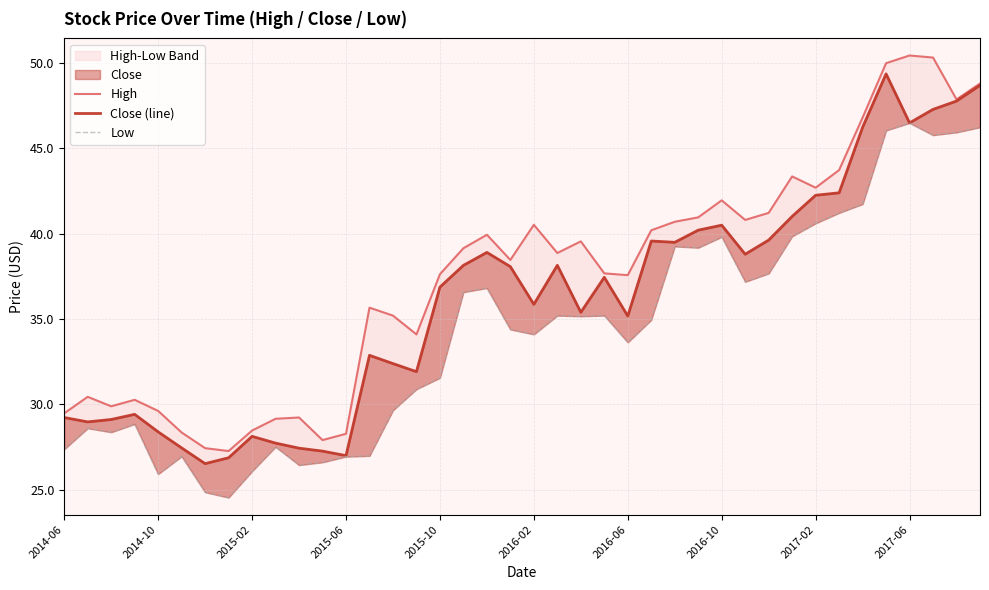

What is the difference between the highest and lowest values at 2017-02?

2.1